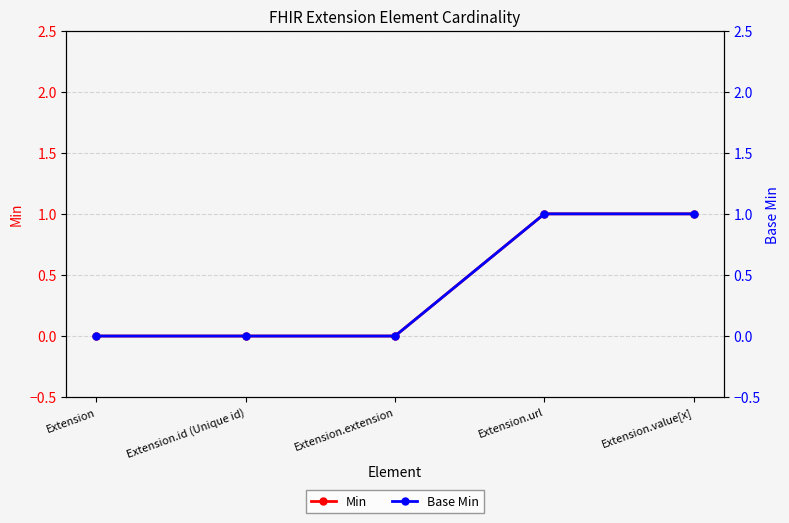

The Min series shows 1 at Extension.url. True or false?

True